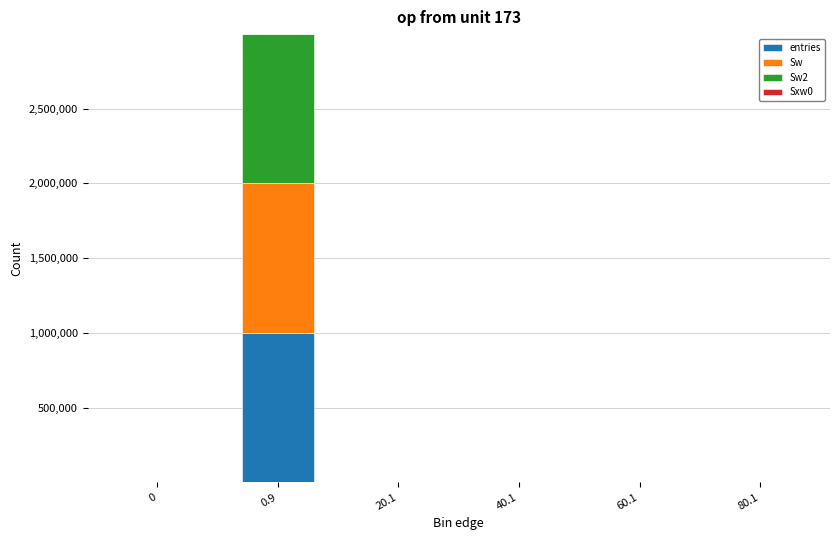

What is the highest value of the entries series?

999872